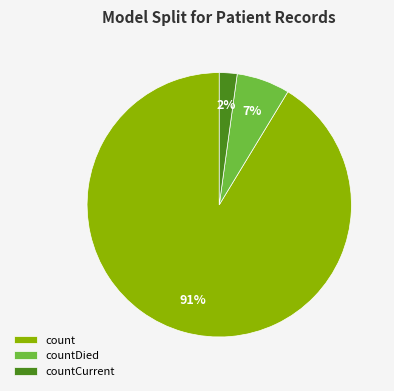

Do countDied and count together represent more than half of the pie?

Yes